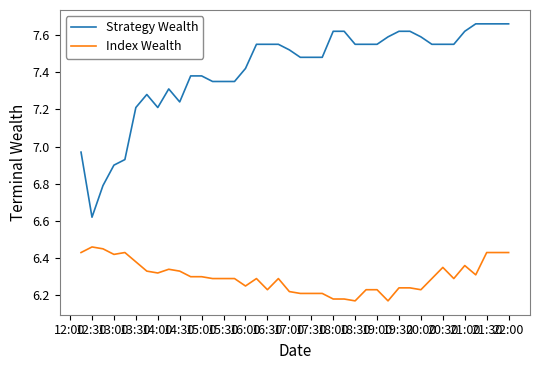

True or false: Index Wealth and Strategy Wealth intersect in this chart.

False